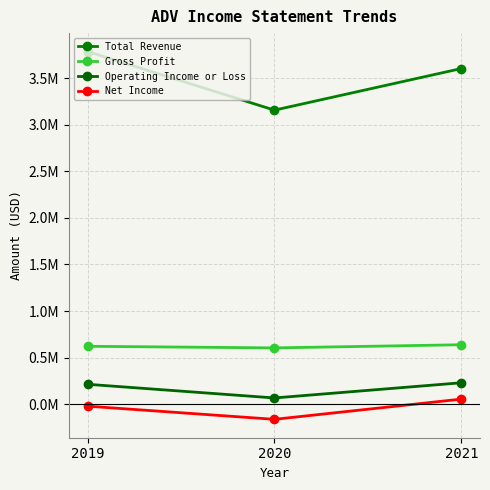

List the labels in order of Net Income value, smallest first.

2020, 2019, 2021